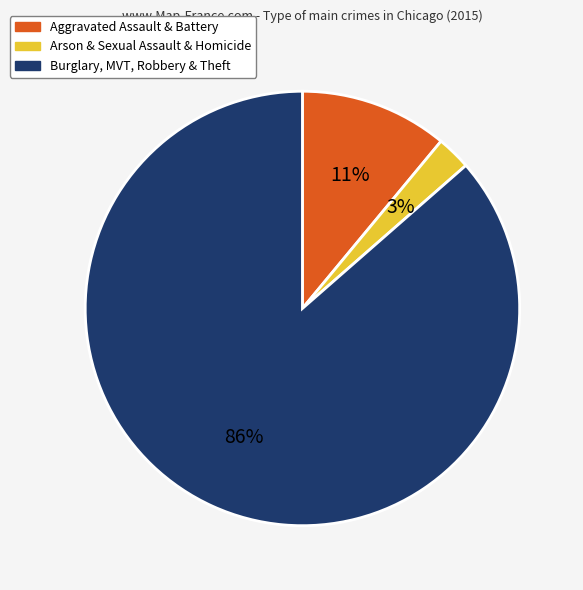

Between Aggravated Assault & Battery and Burglary, MVT, Robbery & Theft, which is larger?

Burglary, MVT, Robbery & Theft